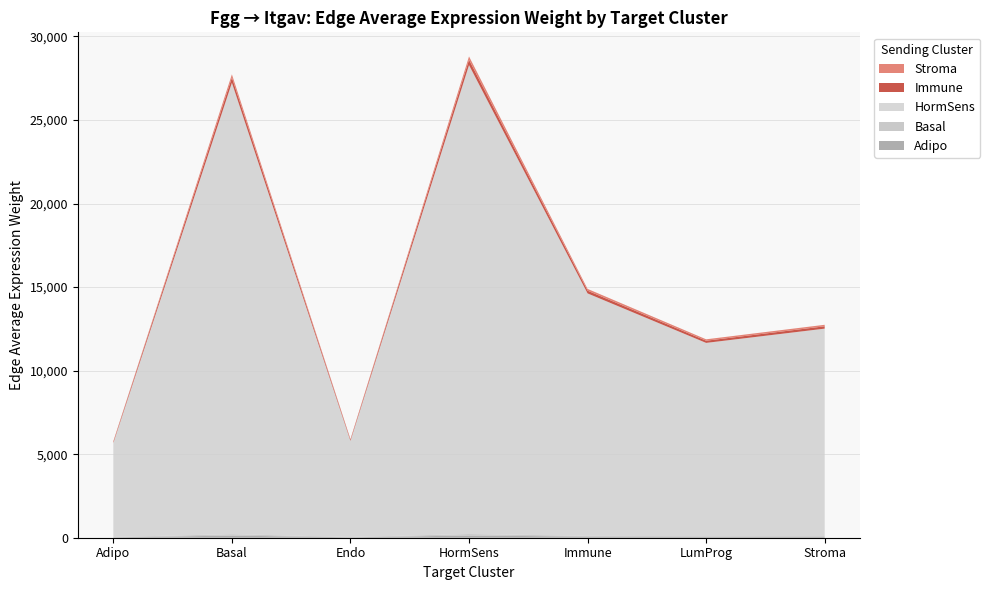

Does the chart have visible grid lines?

Yes